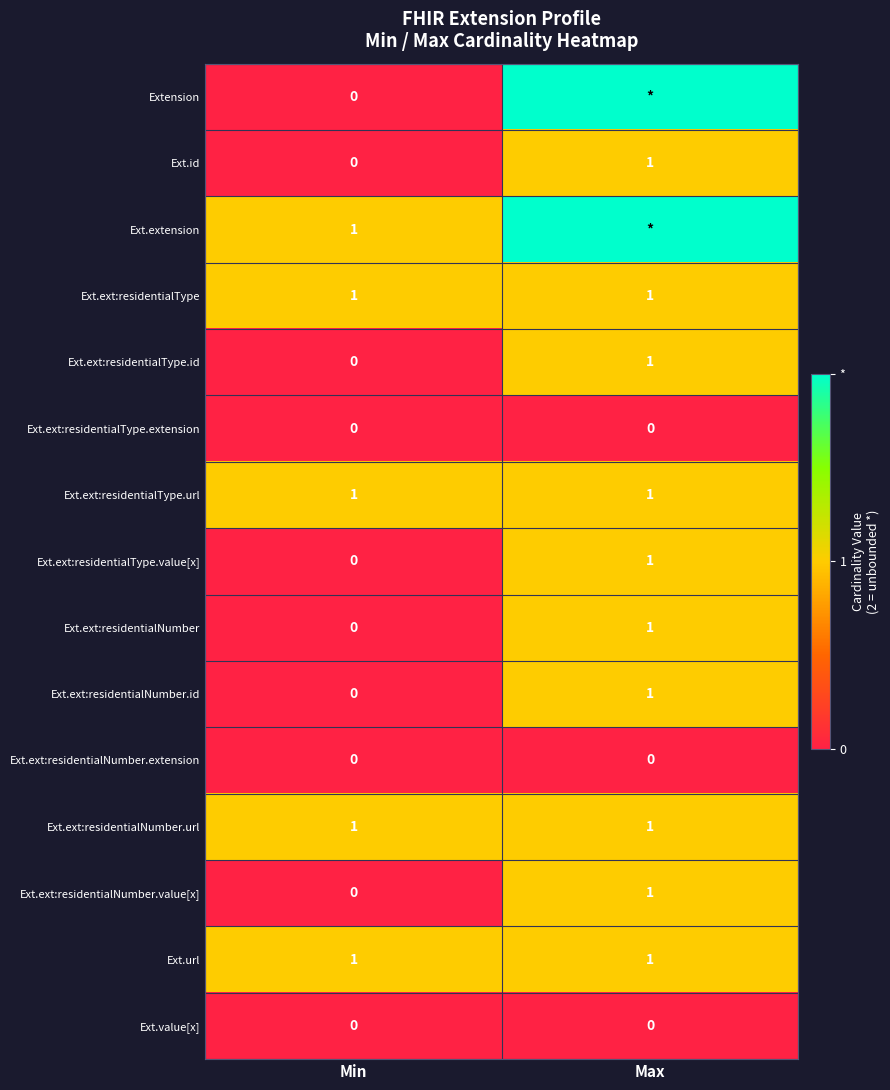

What is the total value across all series at Min?

5